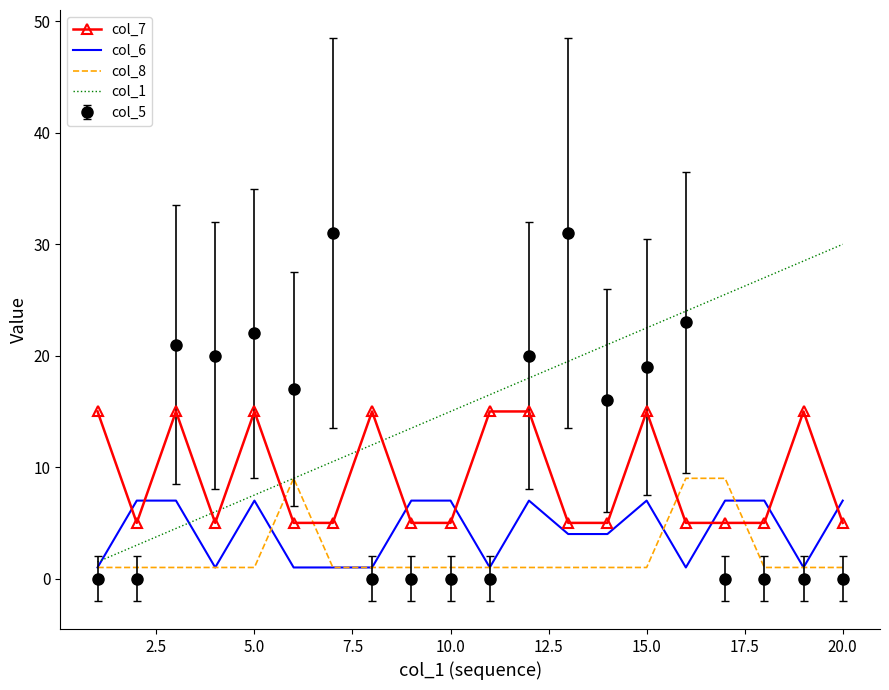

Which series has the largest total across all categories?

col_1